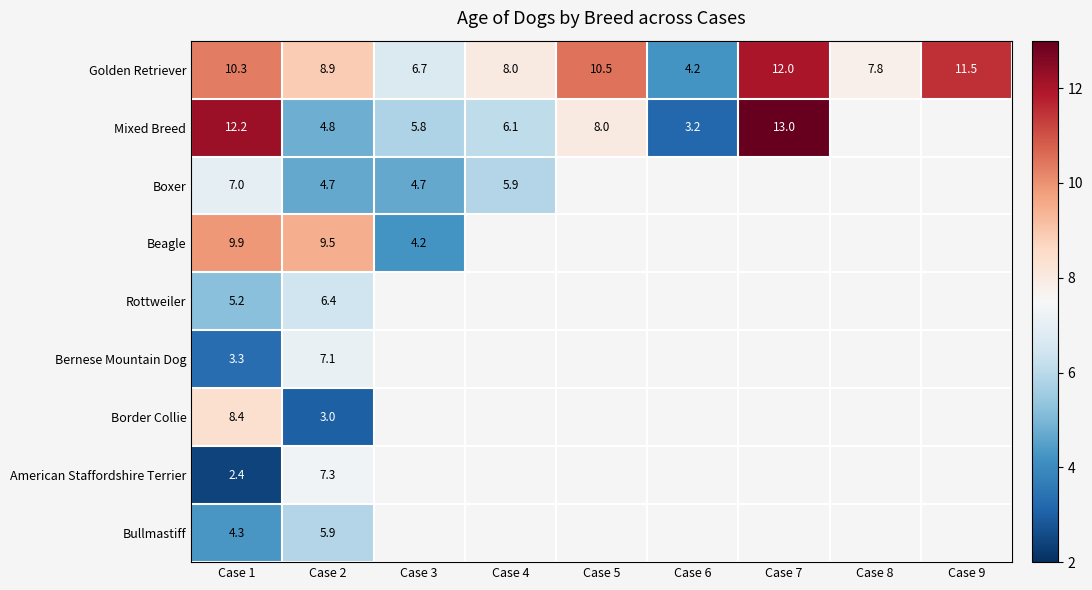

True or false: Mixed Breed has a value of 4.8 at Case 2.

True